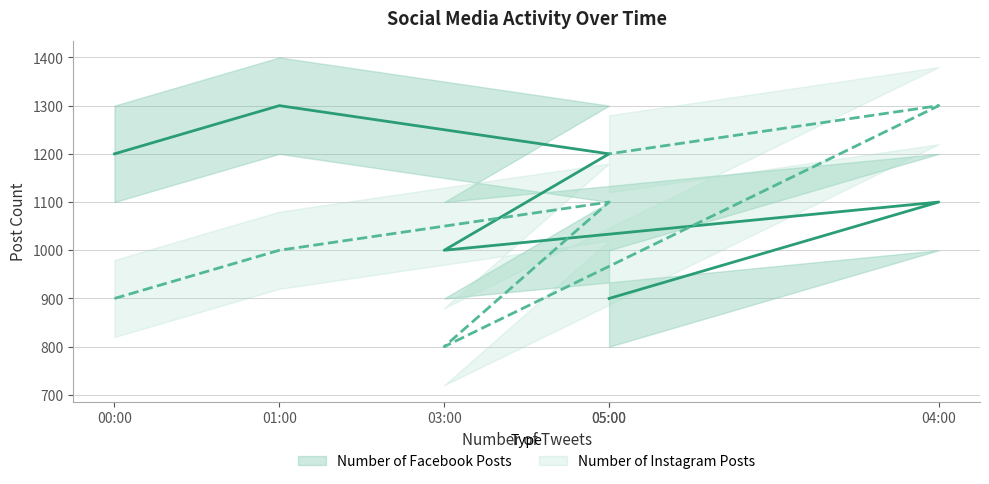

What are all the series names shown in the legend?

Number of Facebook Posts, Number of Instagram Posts